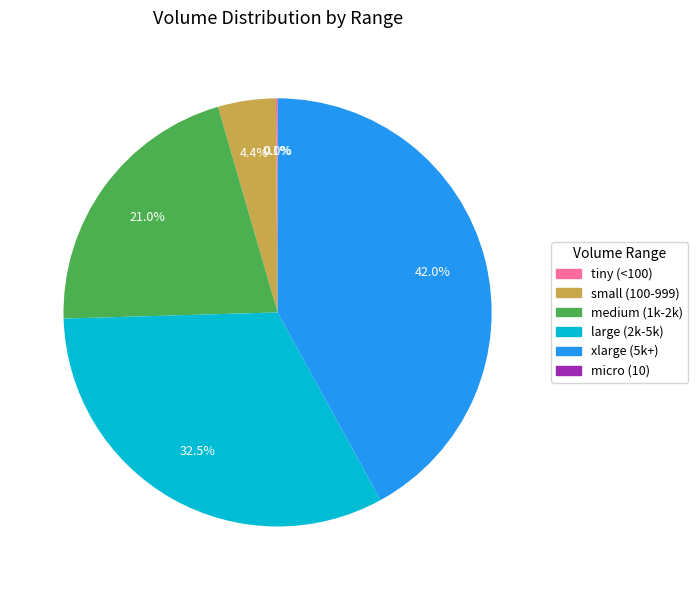

Is there any slice that represents more than half of the pie?

No